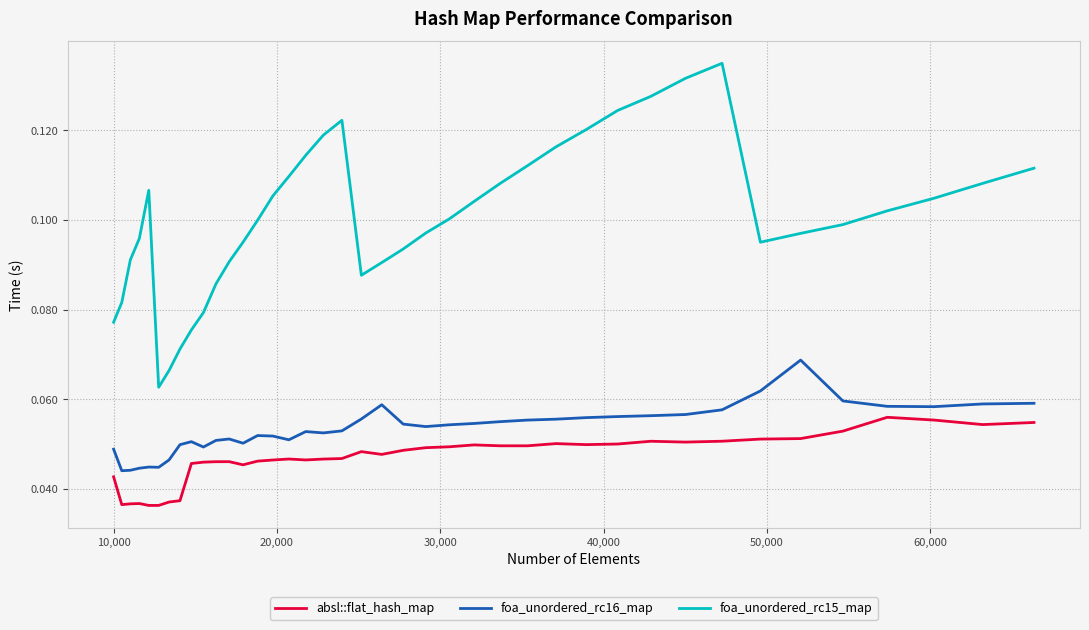

How many foa_unordered_rc15_map values are between 0 and 1?

40